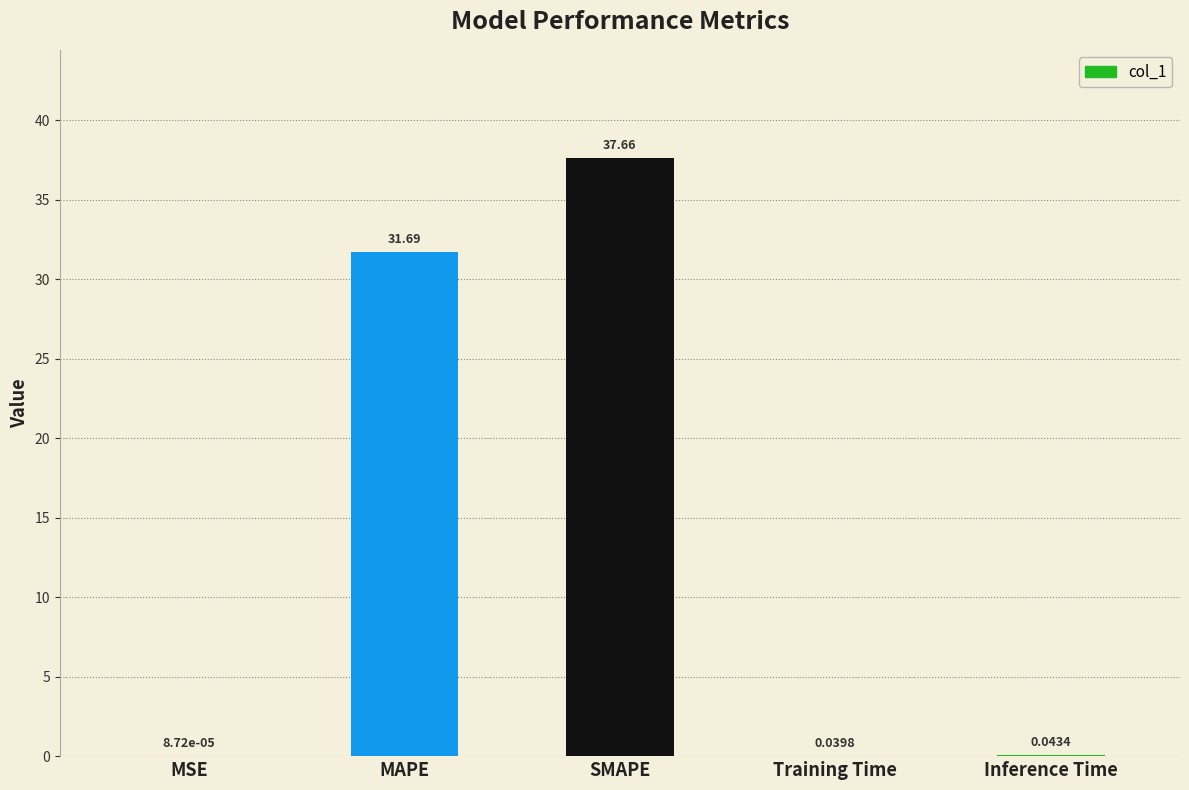

Where is the data nearest to the value 18?

MAPE